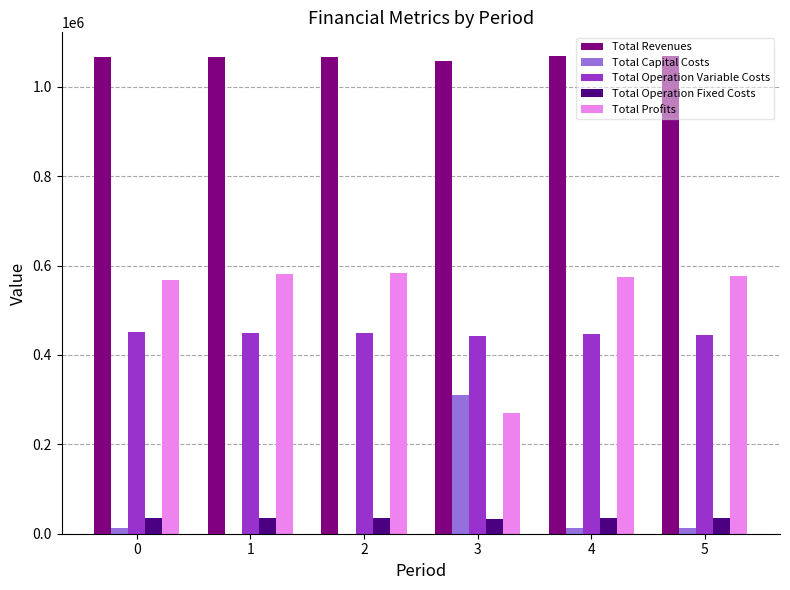

Is the value of Total Revenues at 1 greater than the value of Total Profits at 3?

Yes